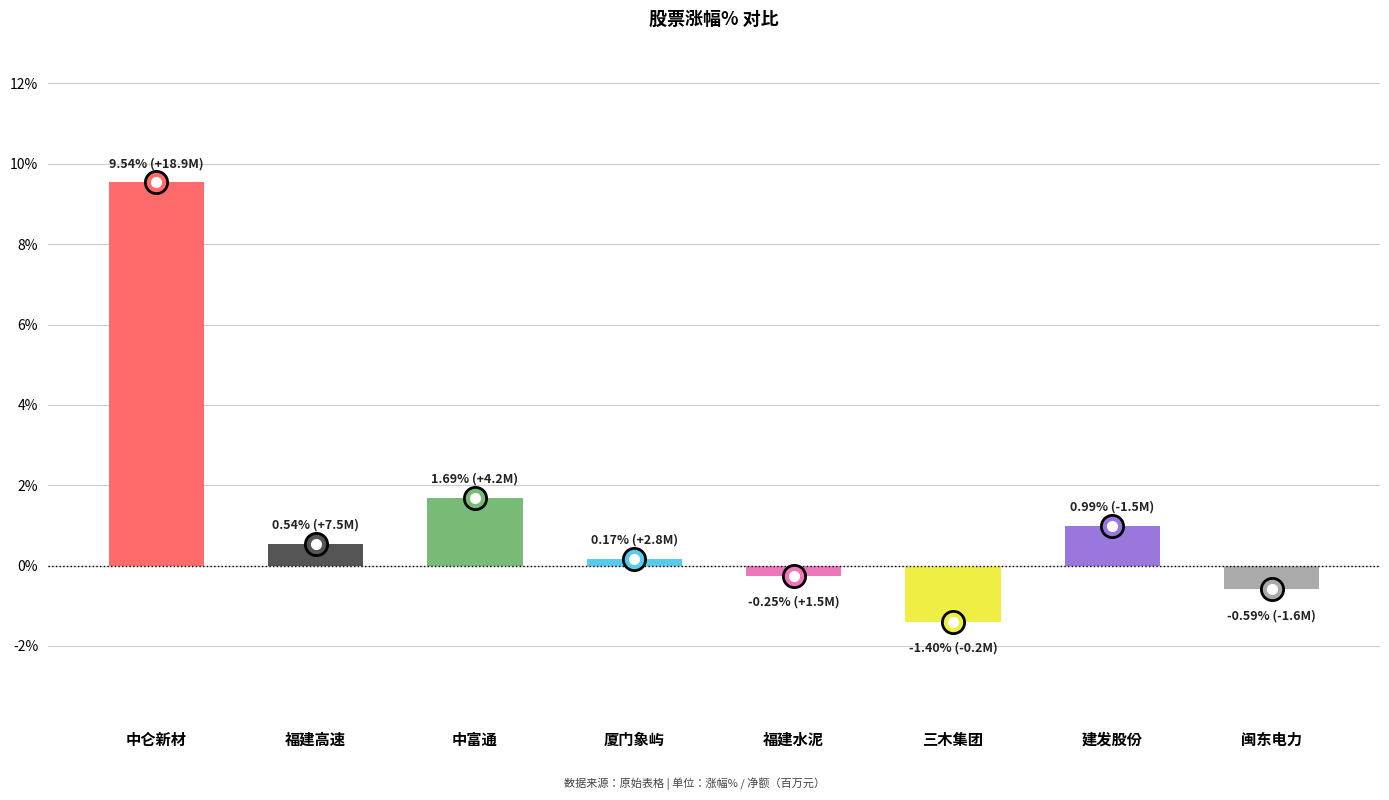

Reading left to right, transcribe all the data shown in this chart.

中仑新材=9.5	福建高速=0.5	中富通=1.7	厦门象屿=0.2	福建水泥=-0.2	三木集团=-1.4	建发股份=1.0	闽东电力=-0.6